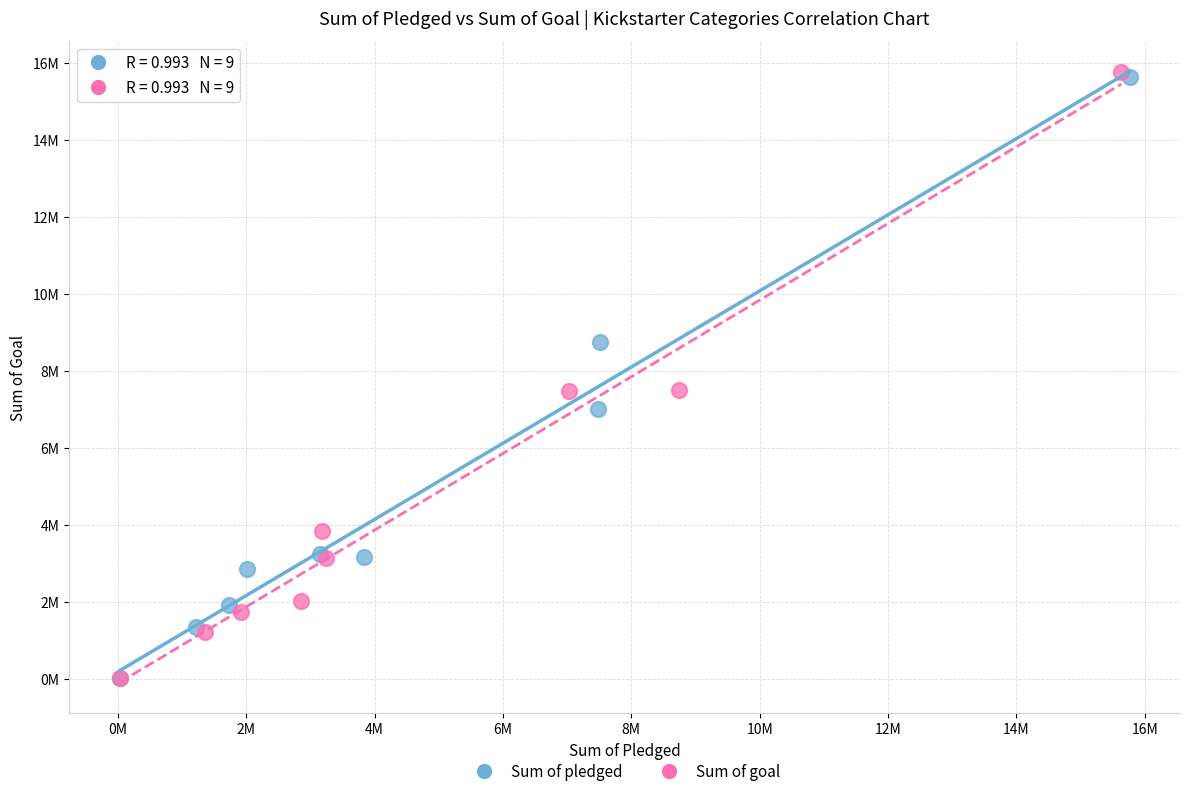

Which series has the largest Y range (max minus min)?

Sum of goal